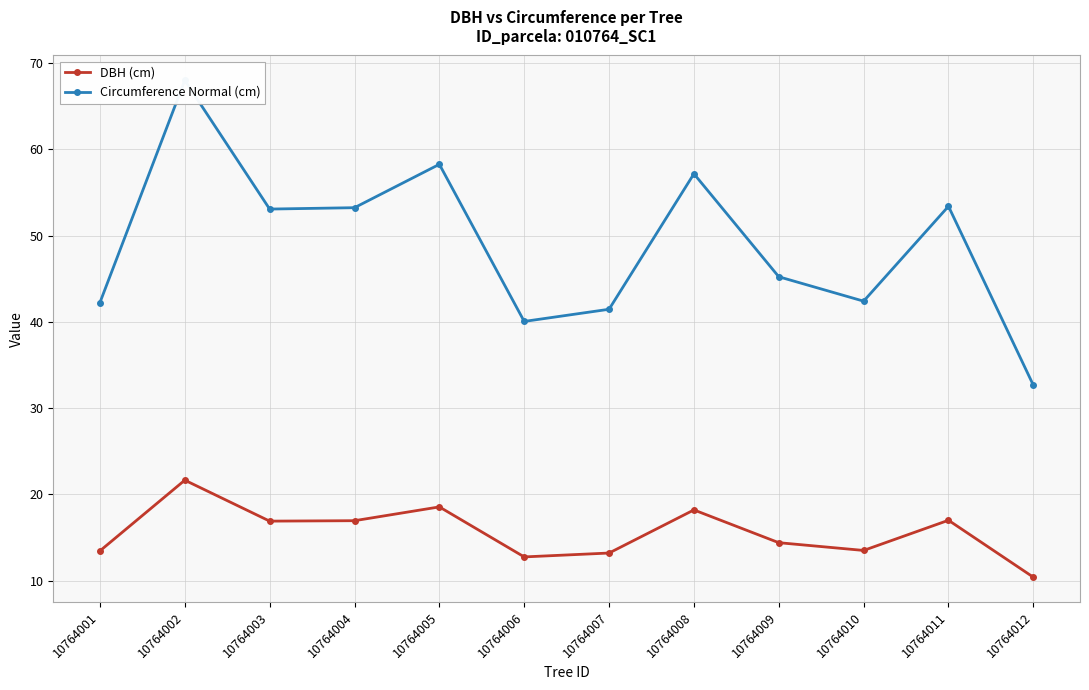

How many lines are shown in the chart?

2